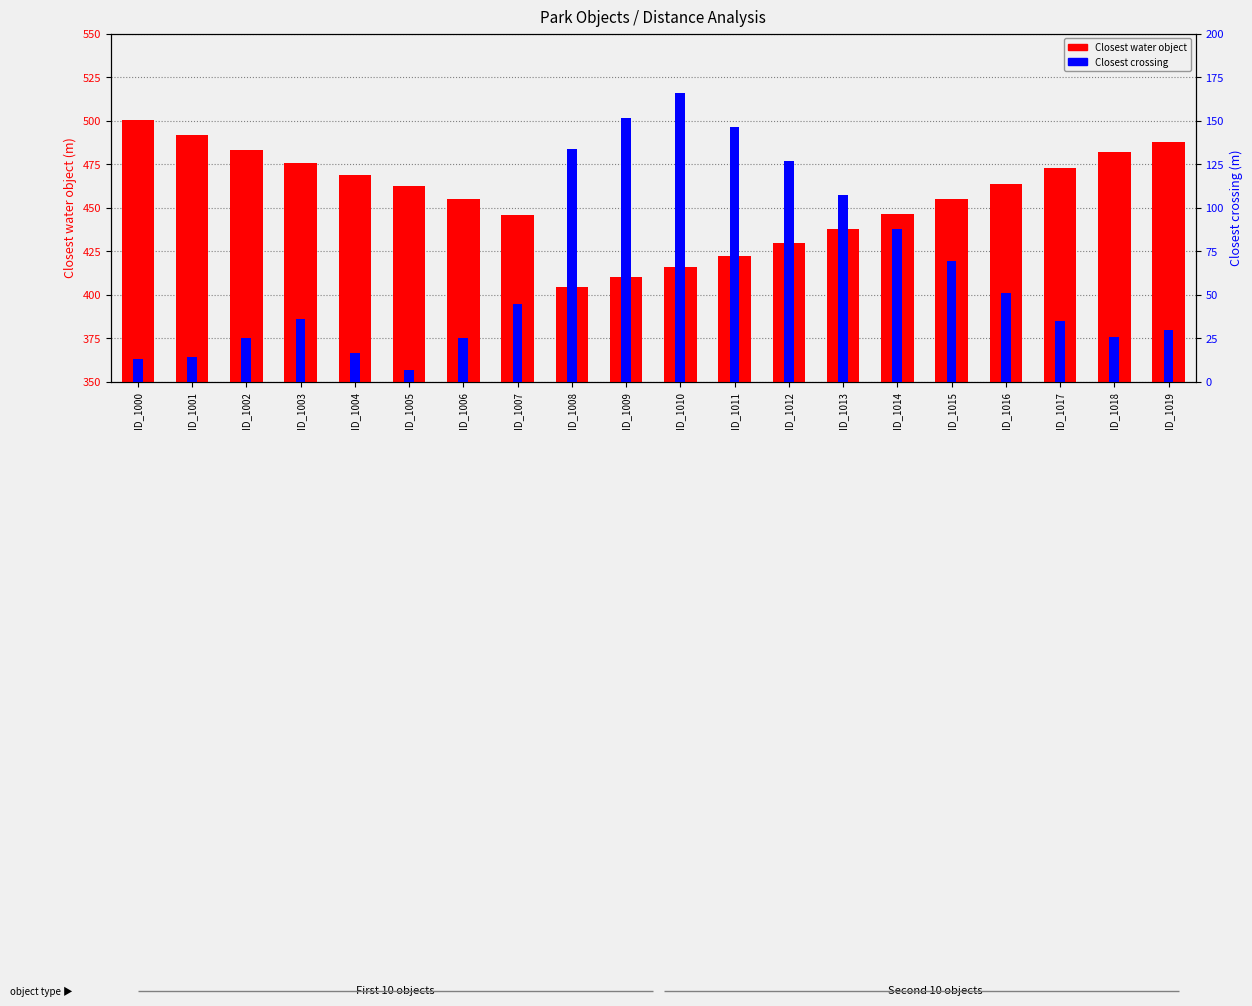

Where is Closest water object nearest to the value 452?

ID_1006